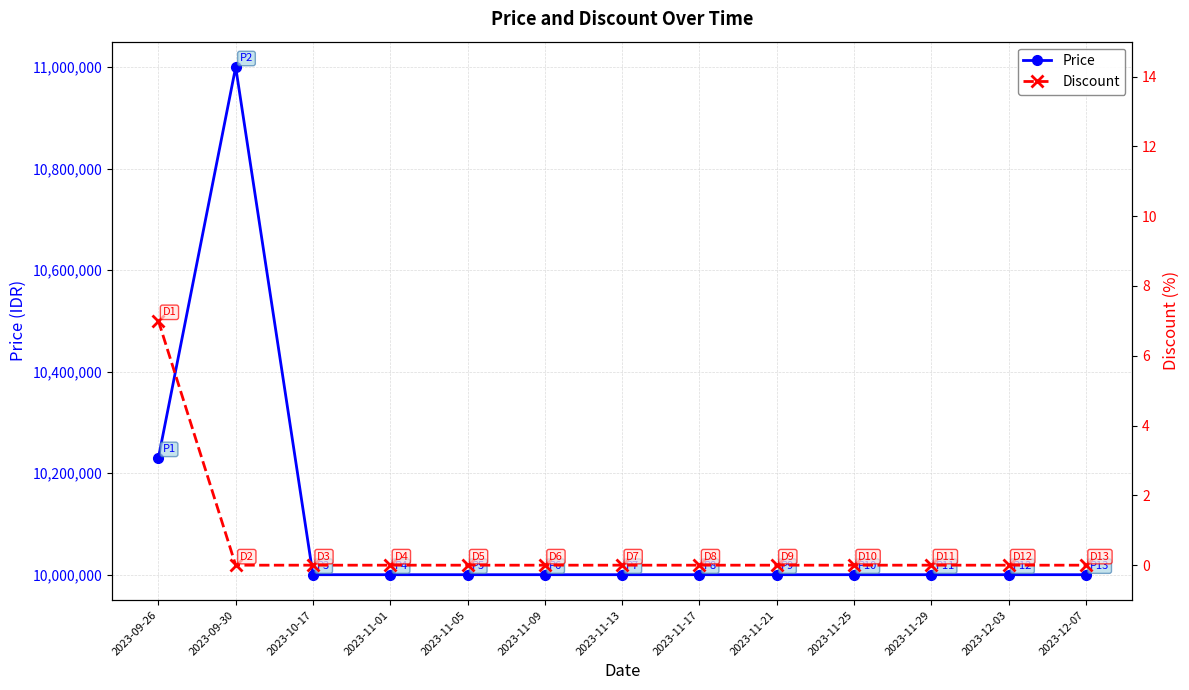

Reading left to right, list all the values displayed in this chart.

Price: 2023-09-26=10230000	2023-09-30=11000000	2023-10-17=10000000	2023-11-01=10000000	2023-11-05=10000000	2023-11-09=10000000	2023-11-13=10000000	2023-11-17=10000000	2023-11-21=10000000	2023-11-25=10000000	2023-11-29=10000000	2023-12-03=10000000	2023-12-07=10000000
Discount: 2023-09-26=7	2023-09-30=0	2023-10-17=0	2023-11-01=0	2023-11-05=0	2023-11-09=0	2023-11-13=0	2023-11-17=0	2023-11-21=0	2023-11-25=0	2023-11-29=0	2023-12-03=0	2023-12-07=0